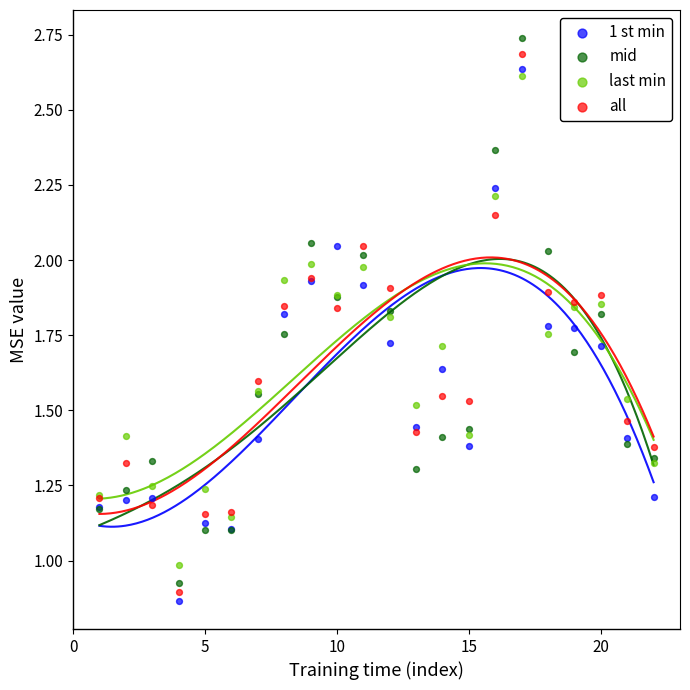

Which series has the widest spread of Y values?

mid